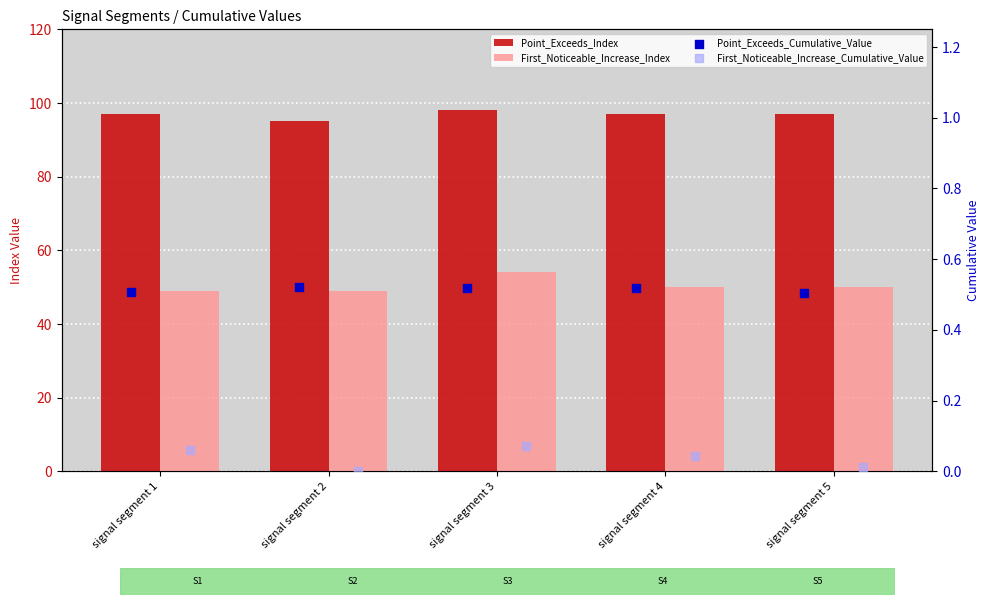

Is the value of Point_Exceeds_Index at signal segment 4 greater than the value of Point_Exceeds_Cumulative_Value at signal segment 2?

Yes